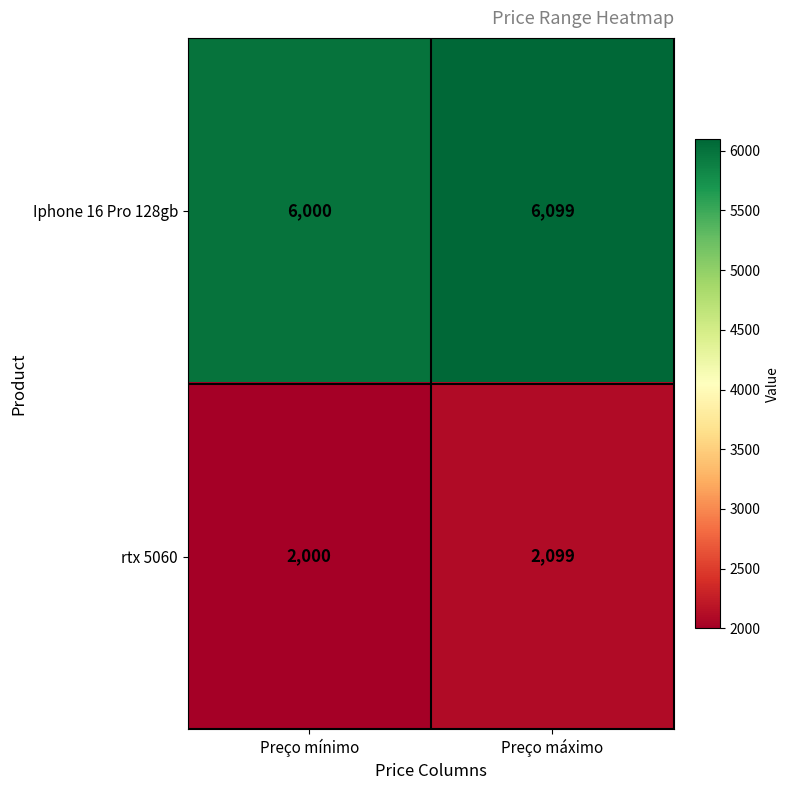

Reading left to right, transcribe all the data shown in this chart.

Iphone 16 Pro 128gb: 6000	6099
rtx 5060: 2000	2099